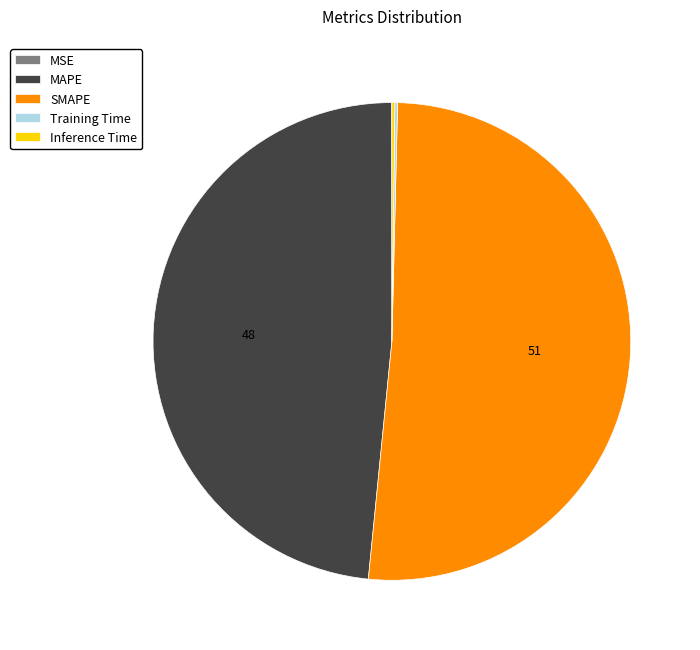

What is the largest slice in the pie chart?

SMAPE